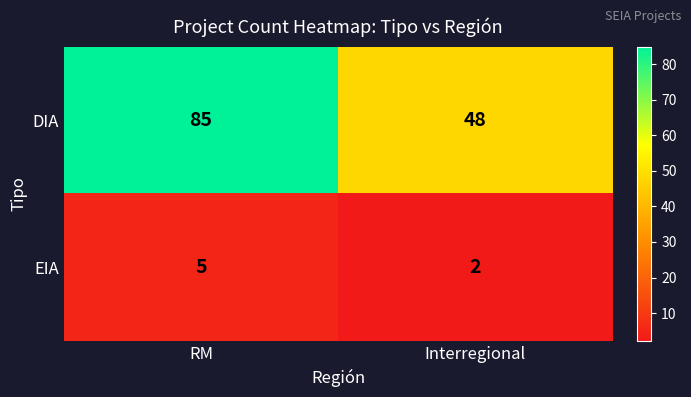

At which category is the sum across all series the highest?

RM